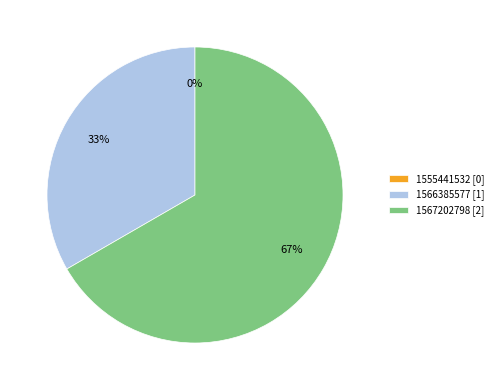

Which category has the biggest portion of the pie?

1567202798